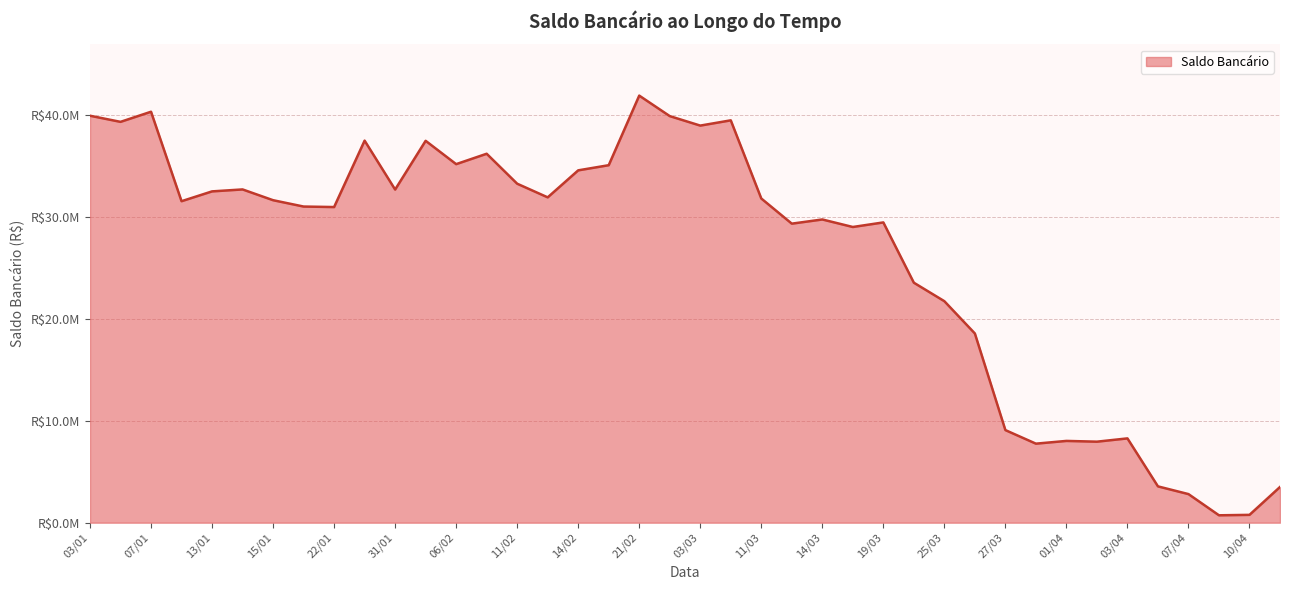

Is this an area chart (filled region under the line)?

Yes